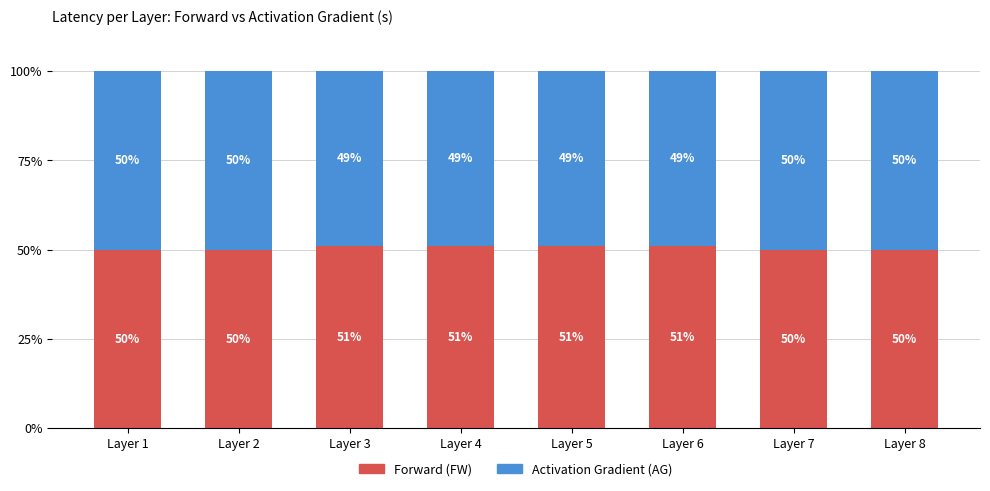

Is it true that Forward (FW) equals 51 at Layer 6?

True